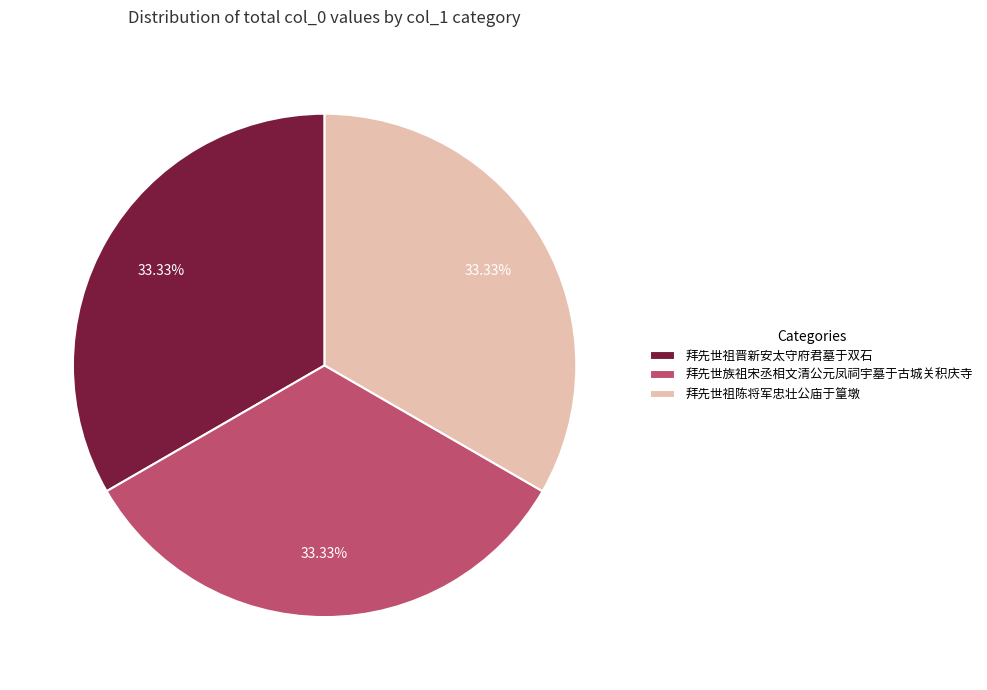

Is there any slice that represents more than half of the pie?

No